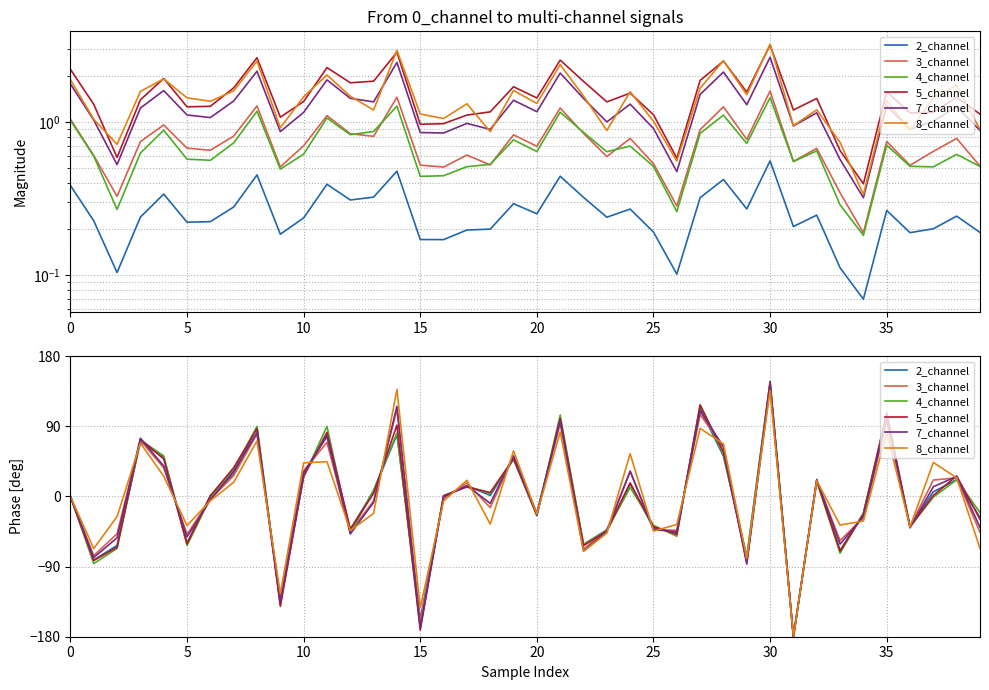

What is the minimum value shown in the chart?

-180.0